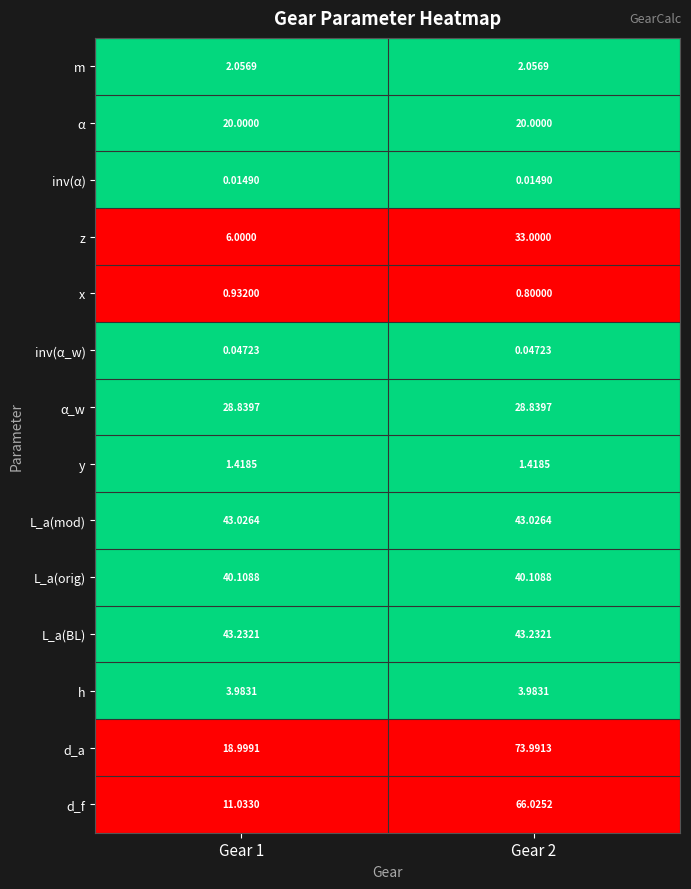

Rank the series at Gear 1 from lowest to highest value.

inv(α), inv(α_w), x, y, m, h, z, d_f, d_a, α, α_w, L_a(orig), L_a(mod), L_a(BL)